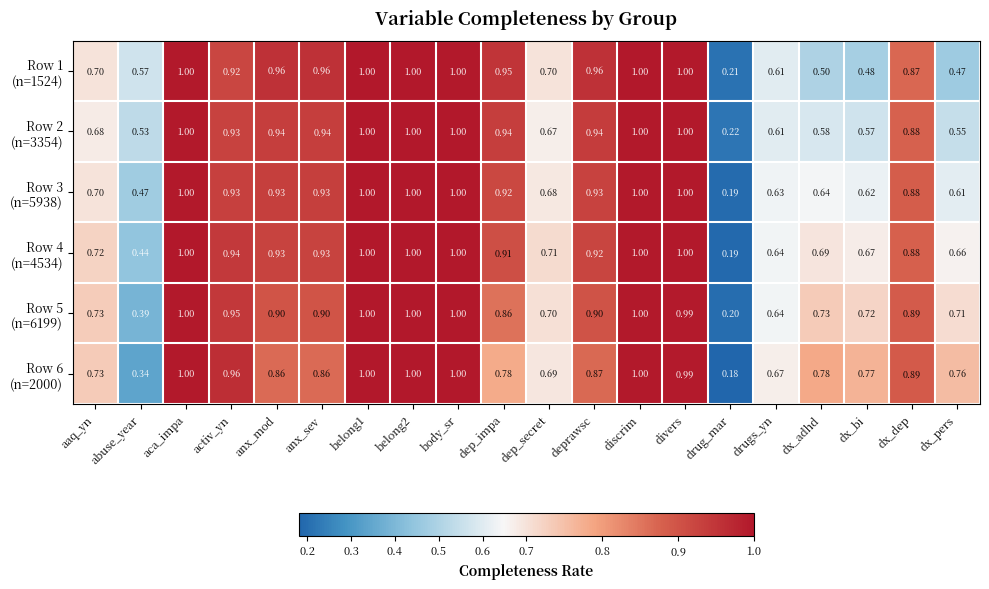

Which category has the lowest value across all series?

drug_mar